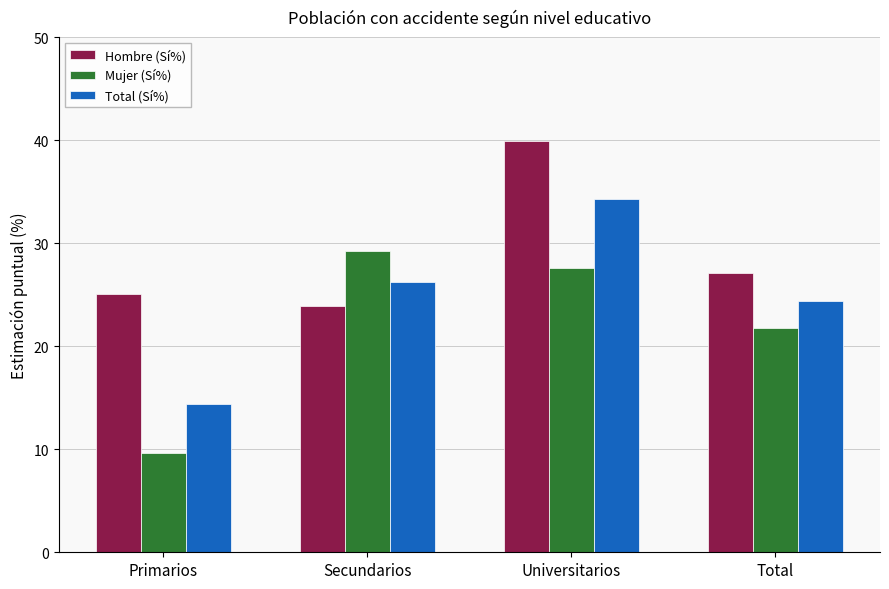

Are the bars horizontal?

No